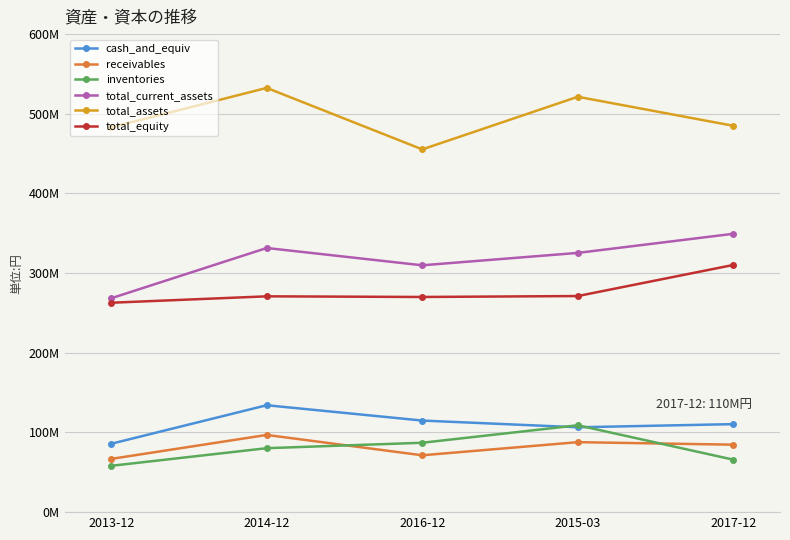

Where does the total_current_assets series first go above 325389670?

2014-12